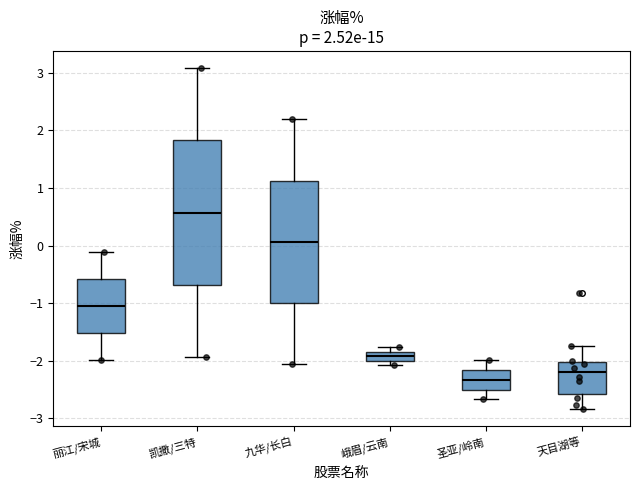

Which box is the tallest, from its lower edge to its upper edge?

凯撒/三特